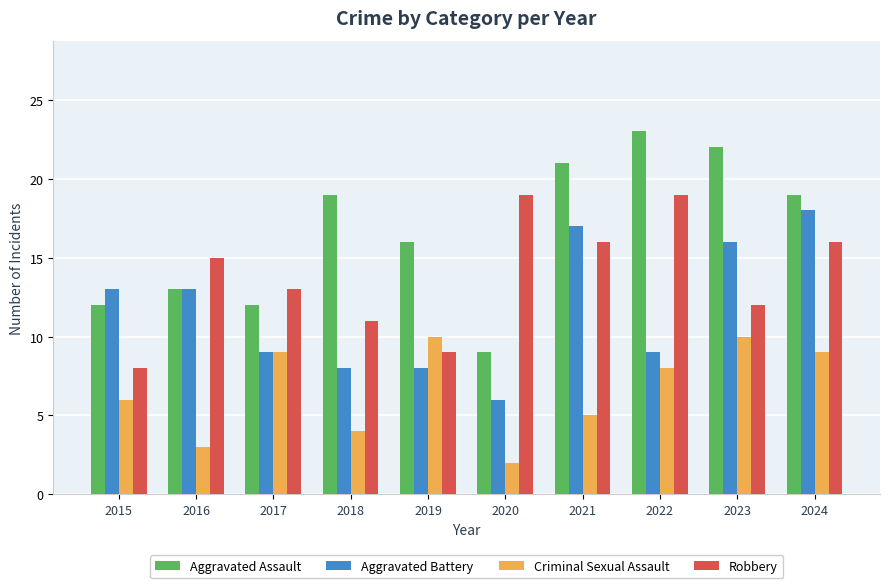

What is the difference between the maximum and minimum values in the Aggravated Battery series?

12